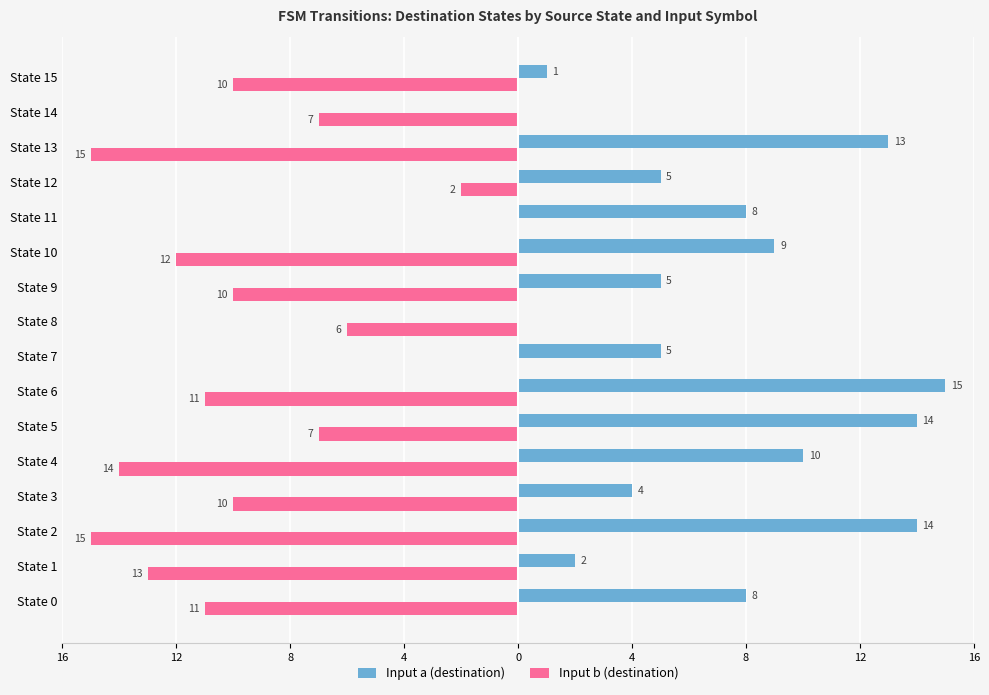

What are all the series names shown in the legend?

Input a (destination), Input b (destination)